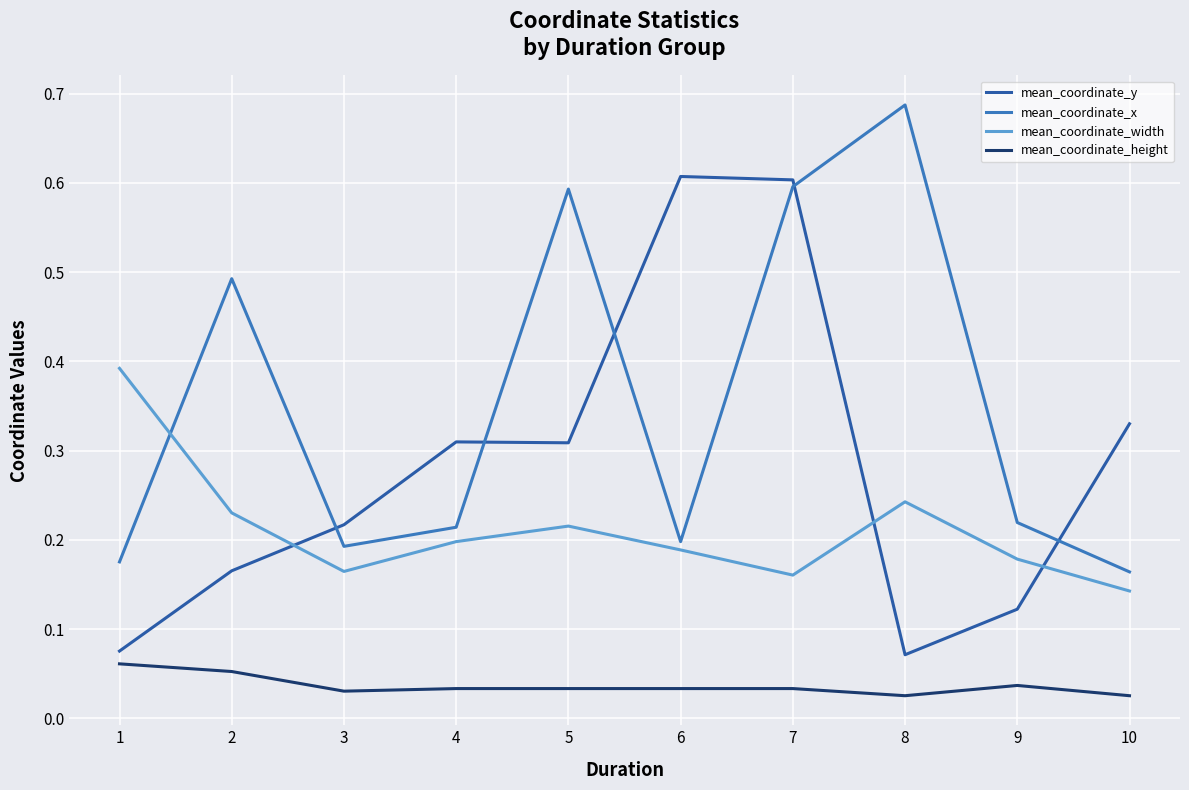

Which category has the highest value across all series?

8